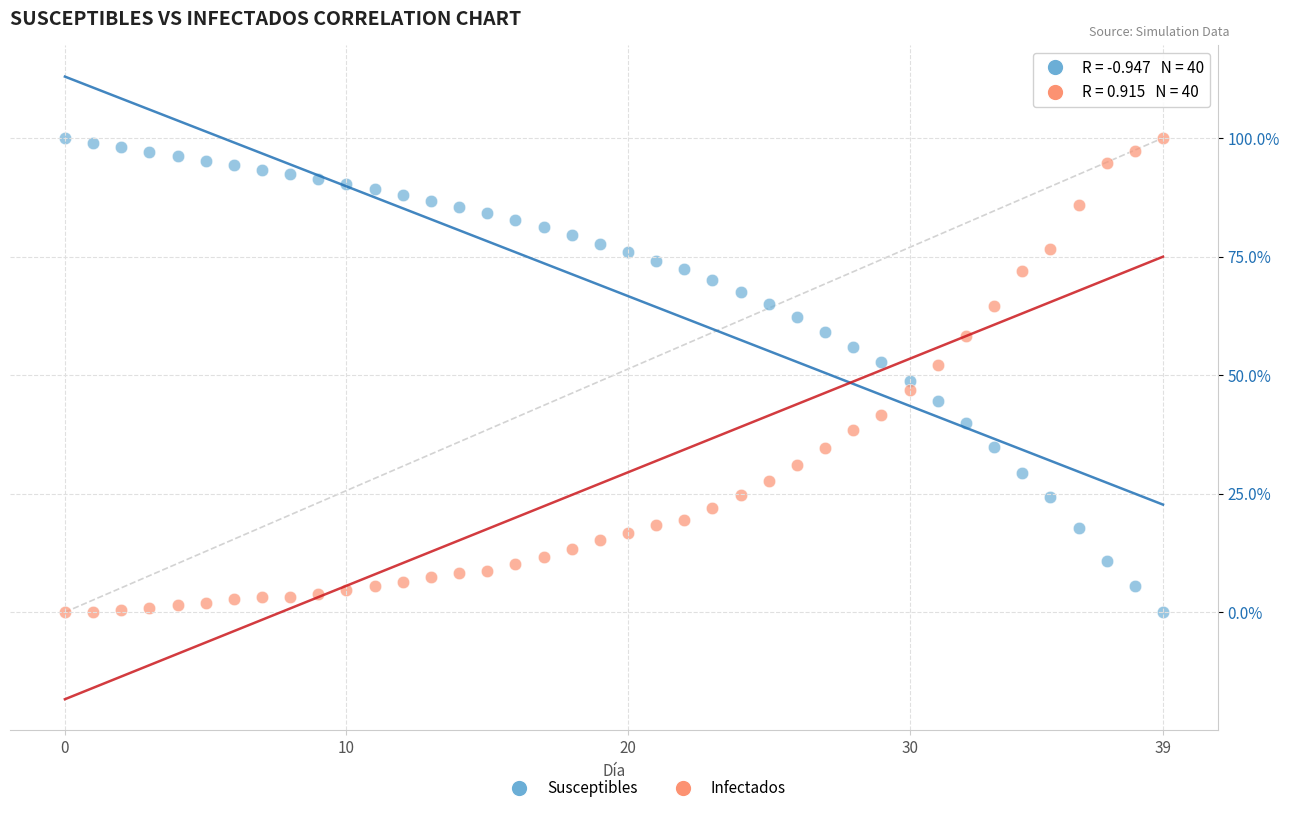

Across all data points, what is the range of Y values (max minus min)?

100.0